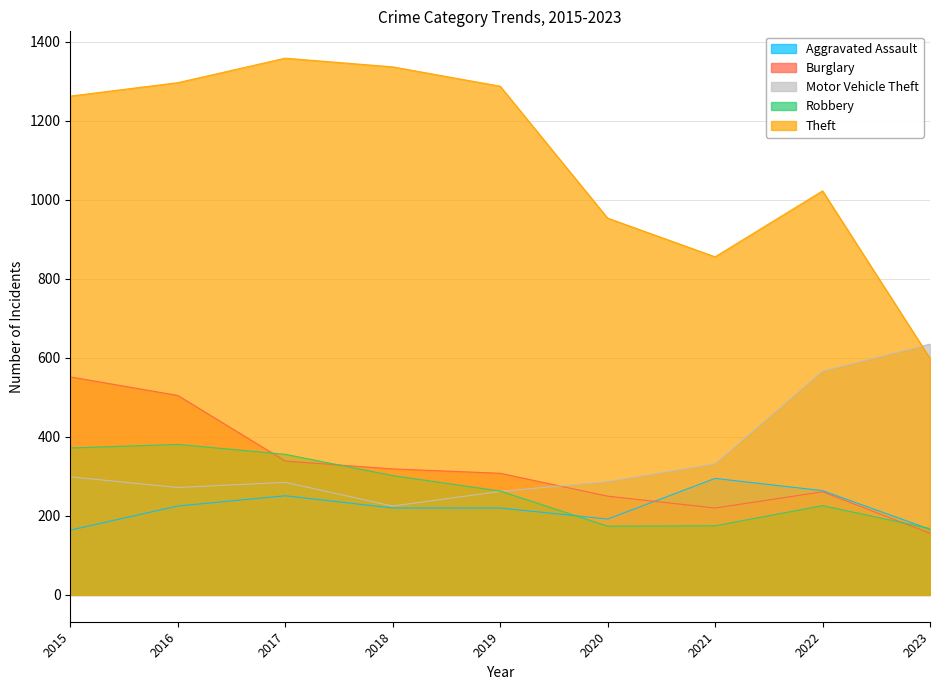

What value does the Motor Vehicle Theft series have at 2020?

287